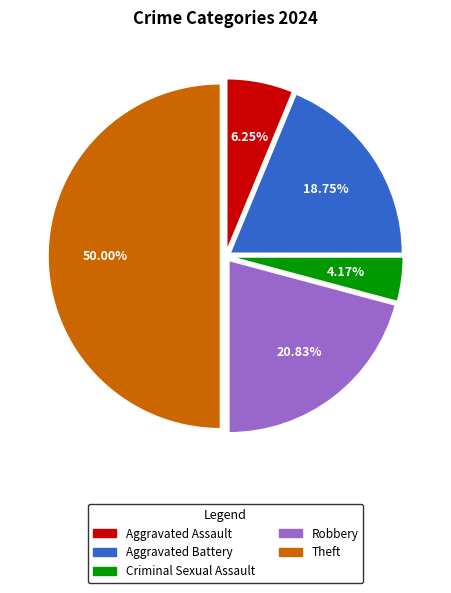

Rank the categories by value from highest to lowest.

Theft, Robbery, Aggravated Battery, Aggravated Assault, Criminal Sexual Assault